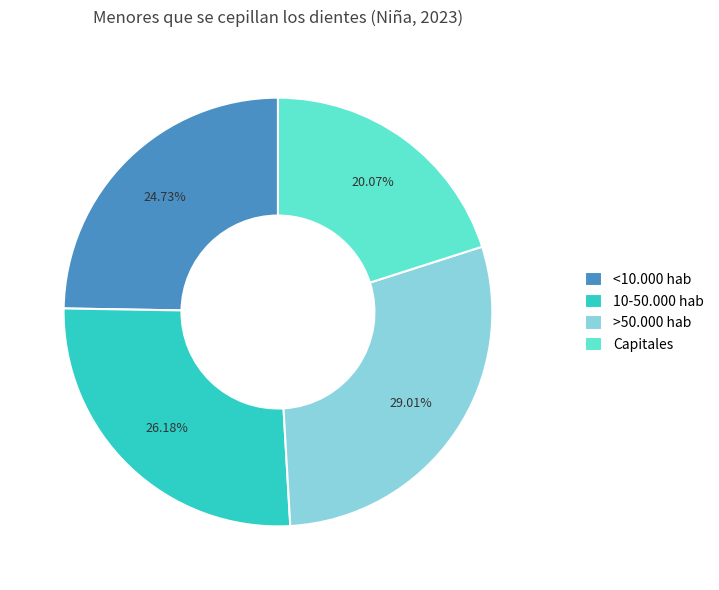

How many slices are in this pie chart?

4